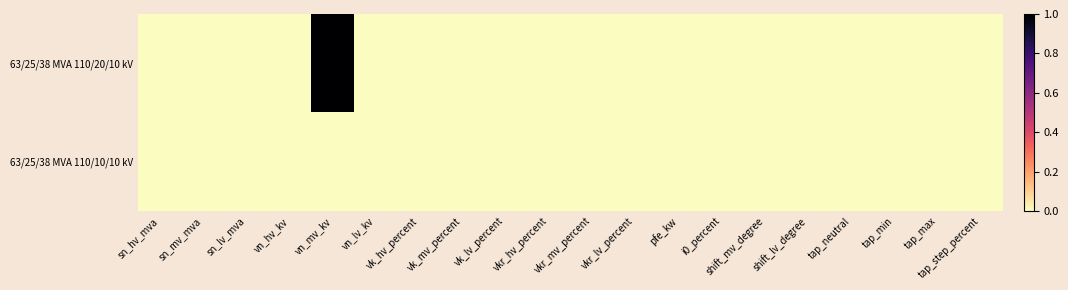

Reading left to right, transcribe all the data shown in this chart.

63/25/38 MVA 110/20/10 kV: sn_hv_mva=0	sn_mv_mva=0	sn_lv_mva=0	vn_hv_kv=0	vn_mv_kv=1	vn_lv_kv=0	vk_hv_percent=0	vk_mv_percent=0	vk_lv_percent=0	vkr_hv_percent=0	vkr_mv_percent=0	vkr_lv_percent=0	pfe_kw=0	i0_percent=0	shift_mv_degree=0	shift_lv_degree=0	tap_neutral=0	tap_min=0	tap_max=0	tap_step_percent=0
63/25/38 MVA 110/10/10 kV: sn_hv_mva=0	sn_mv_mva=0	sn_lv_mva=0	vn_hv_kv=0	vn_mv_kv=0	vn_lv_kv=0	vk_hv_percent=0	vk_mv_percent=0	vk_lv_percent=0	vkr_hv_percent=0	vkr_mv_percent=0	vkr_lv_percent=0	pfe_kw=0	i0_percent=0	shift_mv_degree=0	shift_lv_degree=0	tap_neutral=0	tap_min=0	tap_max=0	tap_step_percent=0